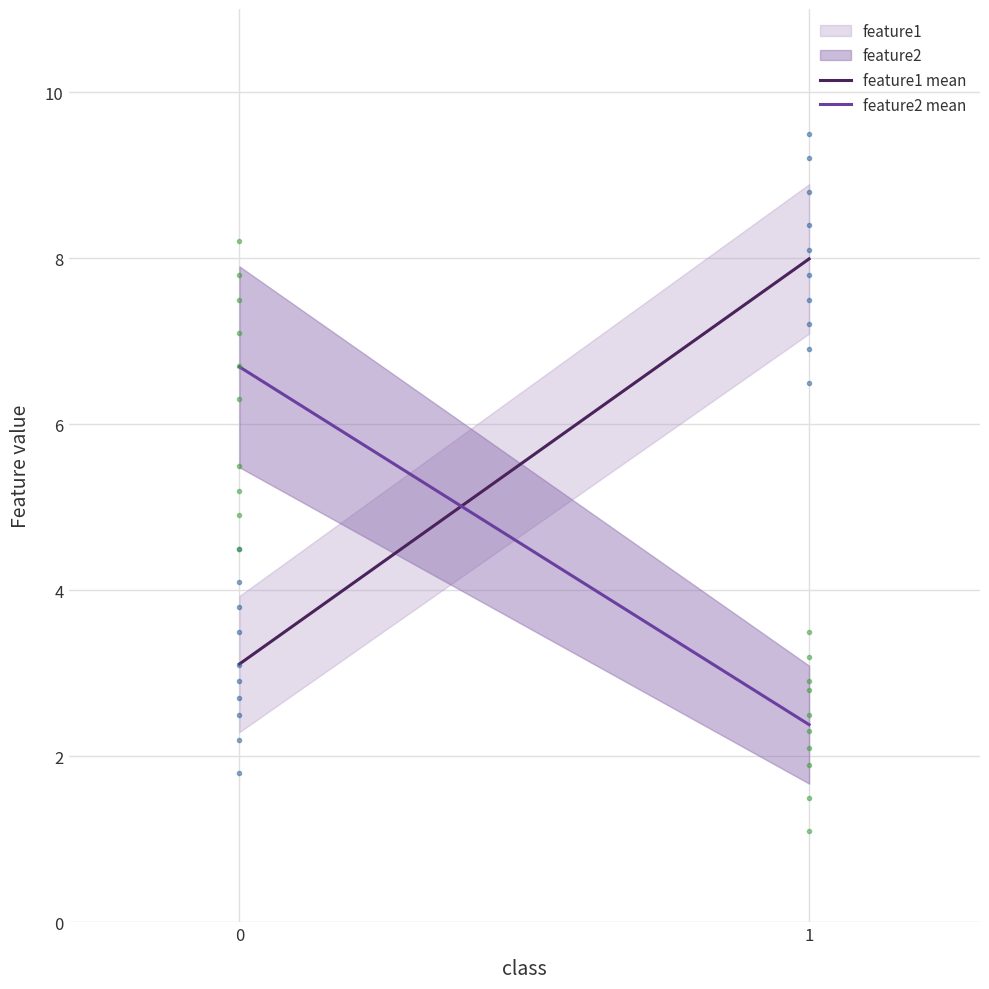

The value of feature1 mean at 1 is 8.0. True or false?

True